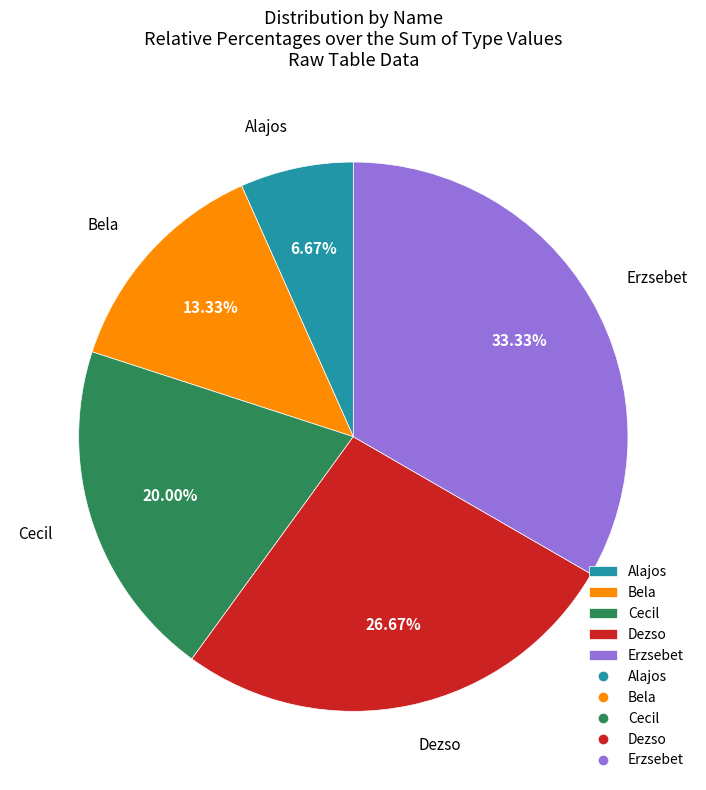

What is the largest slice in the pie chart?

Erzsebet